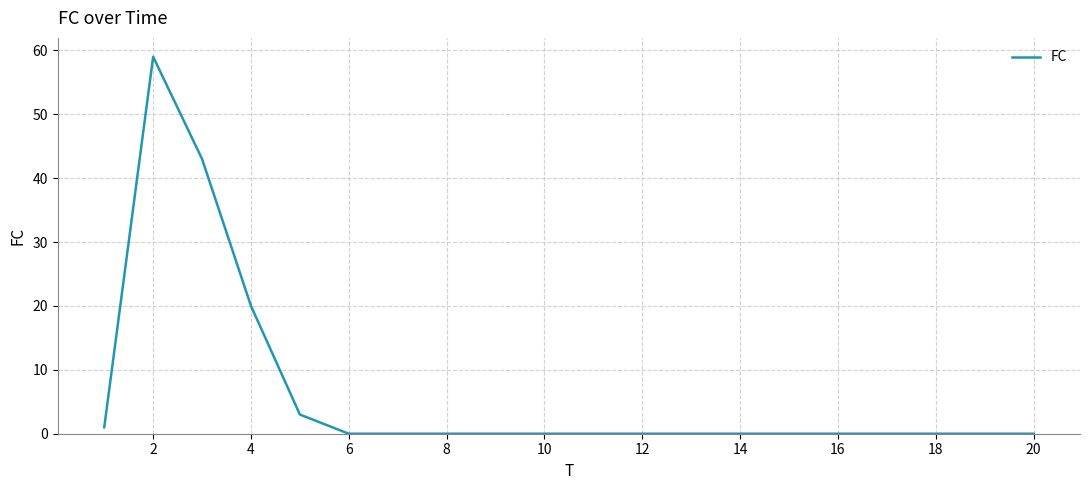

What is the greatest value displayed?

59